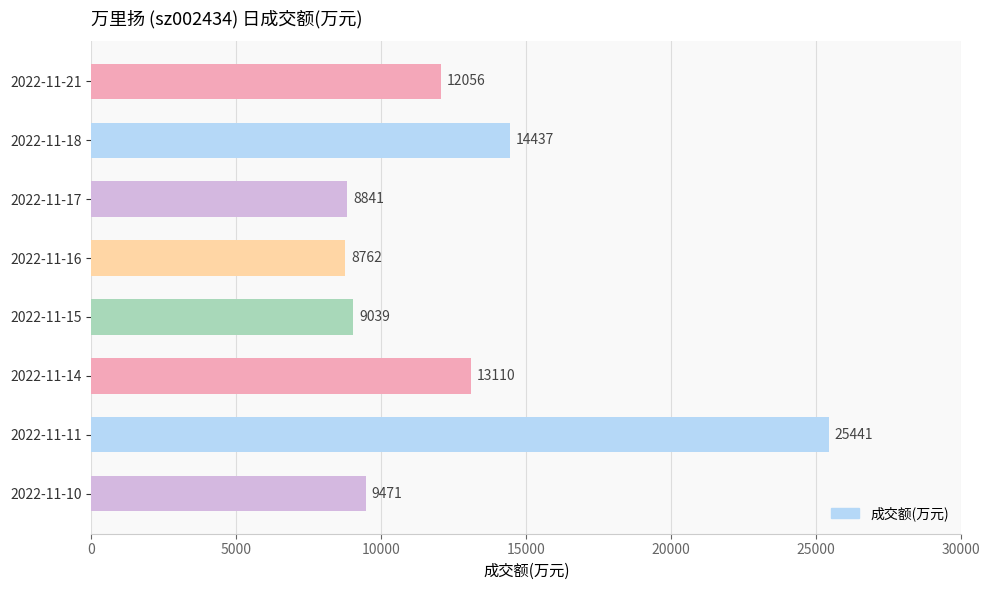

Reading top to bottom, list all the values displayed in this chart.

2022-11-21=12056	2022-11-18=14437	2022-11-17=8841	2022-11-16=8762	2022-11-15=9039	2022-11-14=13110	2022-11-11=25441	2022-11-10=9471